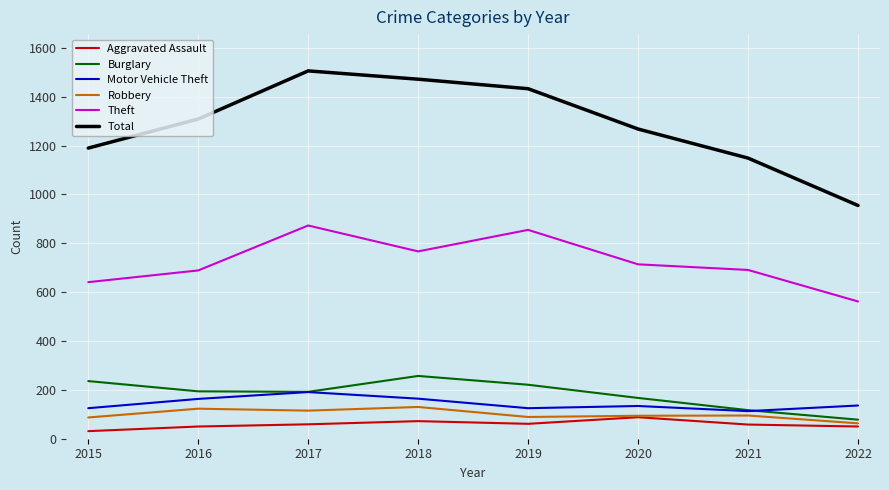

Between 2021 and 2022, which series saw the biggest shift?

Total